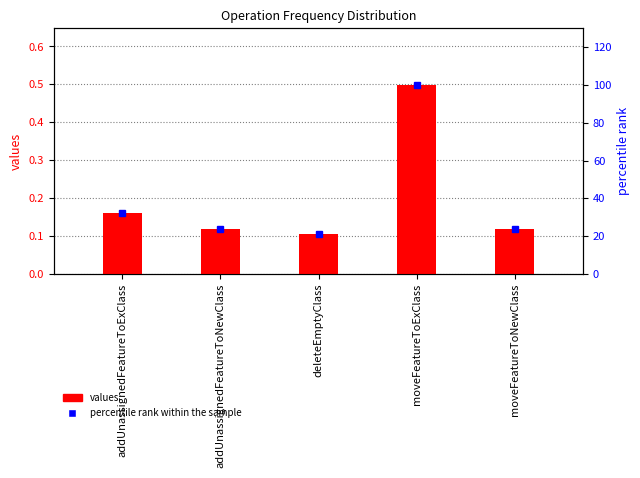

Which series has the largest total across all categories?

percentile rank within the sample